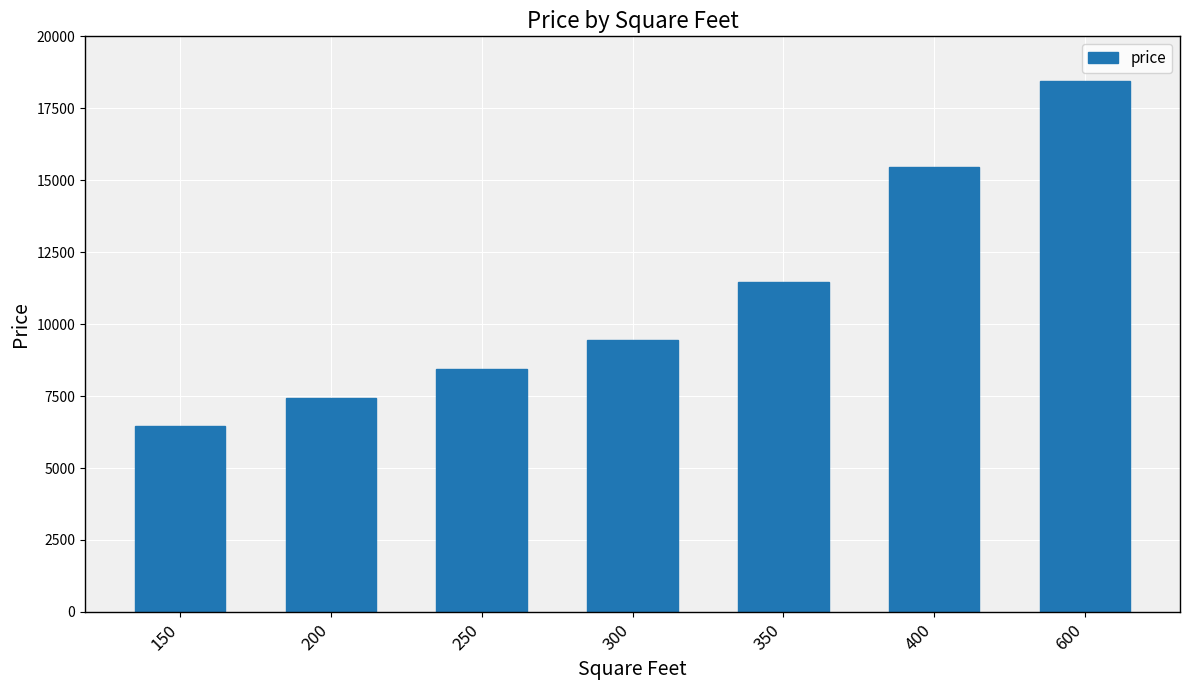

List the labels in order of value, smallest first.

150, 200, 250, 300, 350, 400, 600